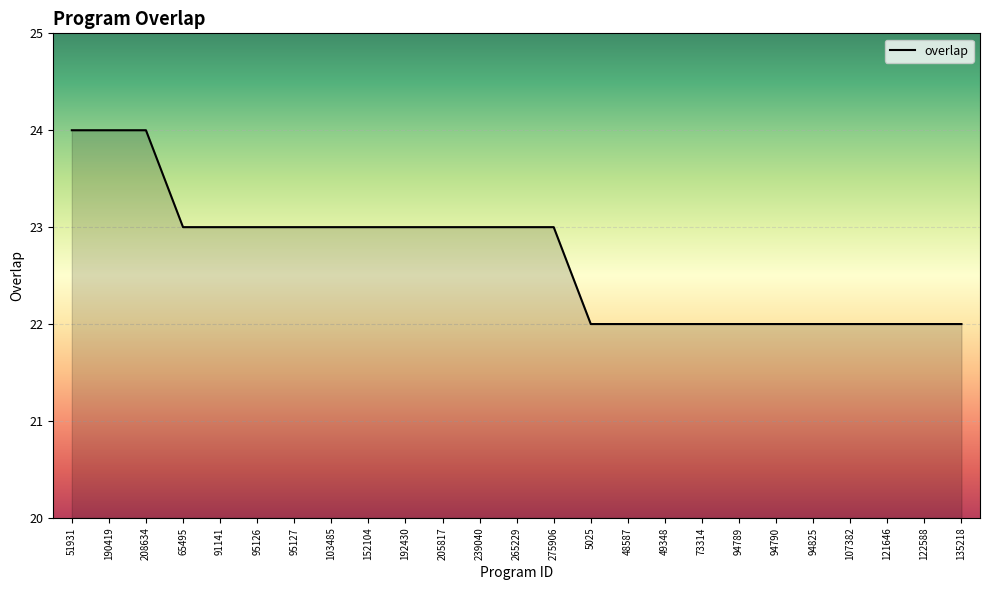

Reading left to right, list all the values displayed in this chart.

24	24	24	23	23	23	23	23	23	23	23	23	23	23	22	22	22	22	22	22	22	22	22	22	22